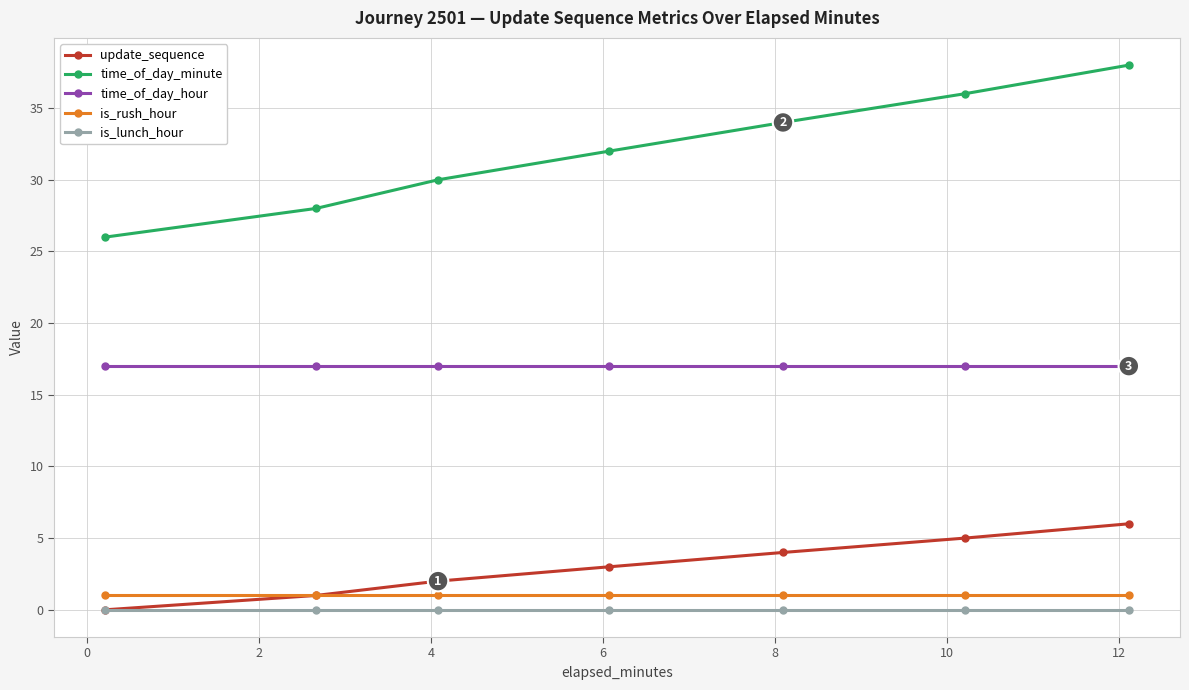

True or false: time_of_day_minute has more than 1 interior local peaks.

False